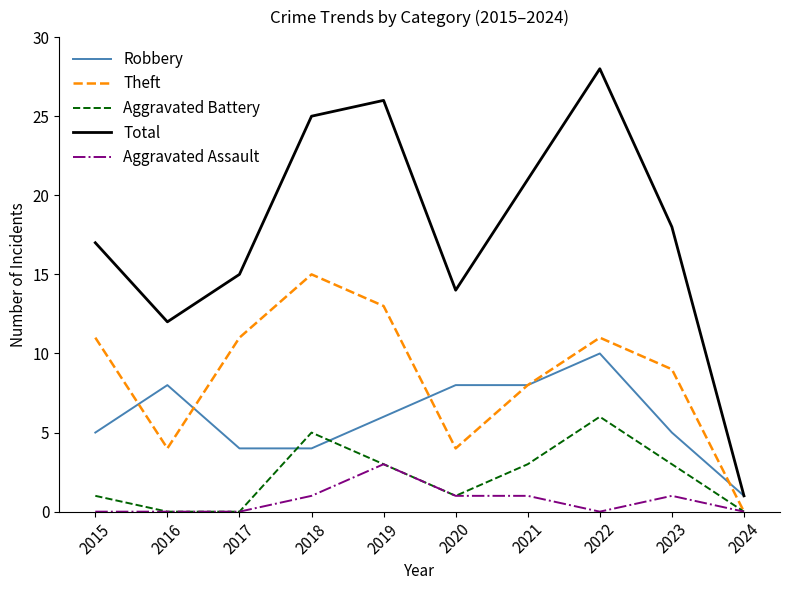

At which category is the sum across all series the highest?

2022